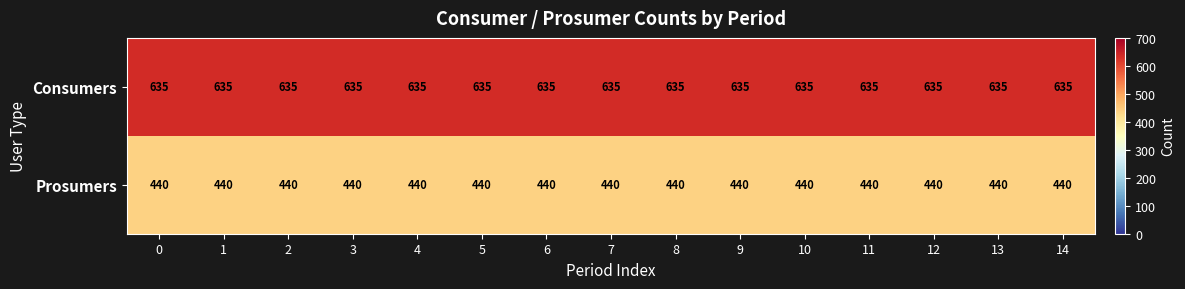

Rank the series by their average value, from highest to lowest.

Consumers, Prosumers